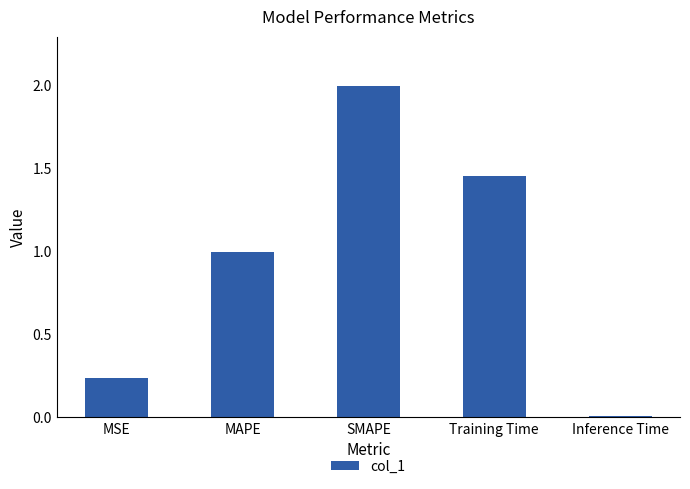

What is the label of the 1st bar from the right?

Inference Time